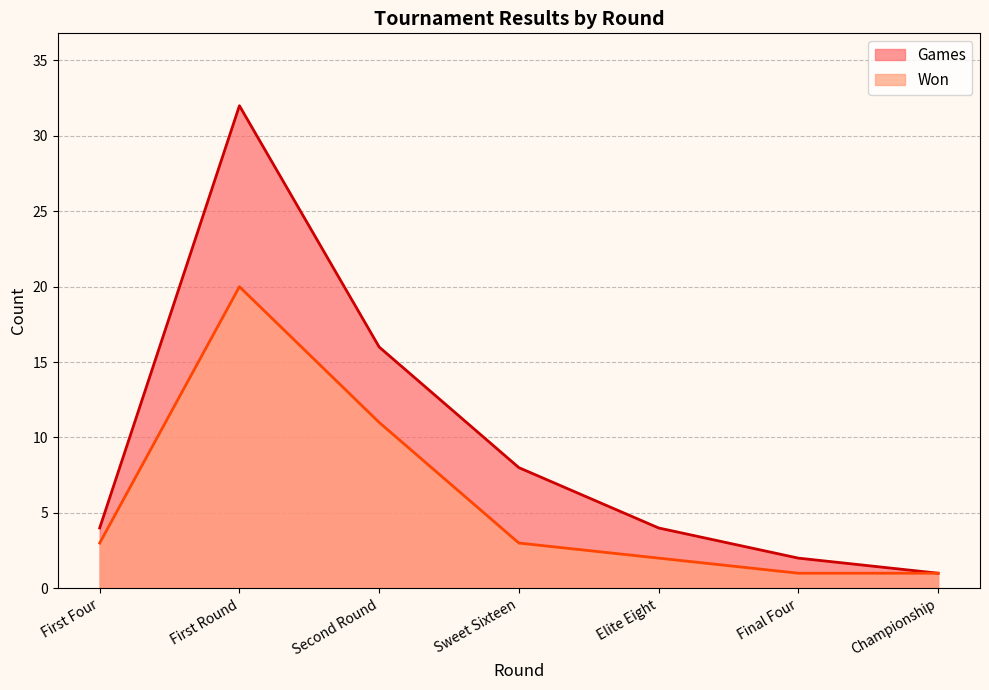

What is the minimum value for Games?

1